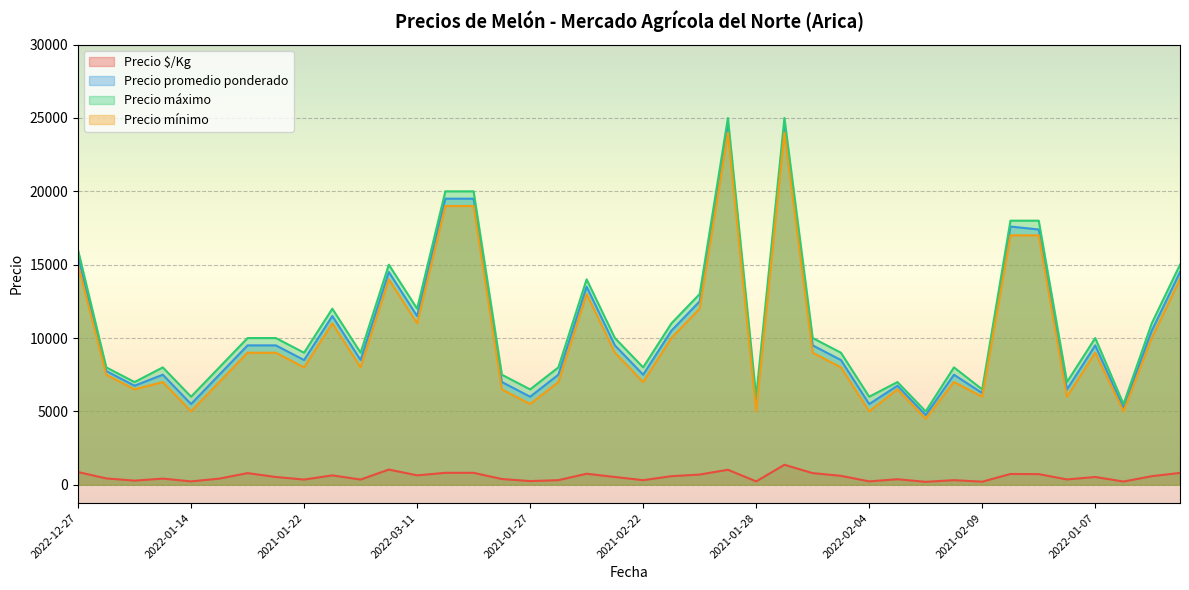

True or false: Precio máximo and Precio mínimo intersect in this chart.

False